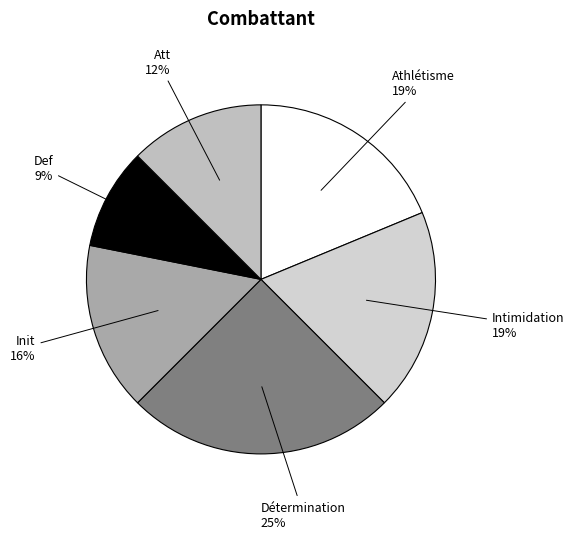

Approximately how many times larger is the value at Def compared to Intimidation?

0.5